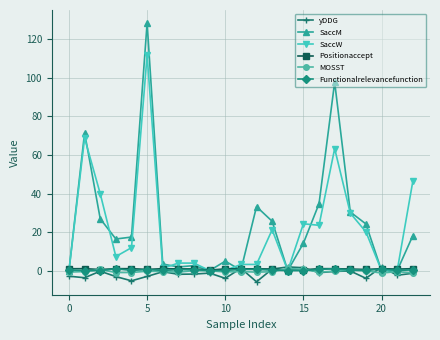

True or false: Positionaccept has more than 1 interior local peaks.

True